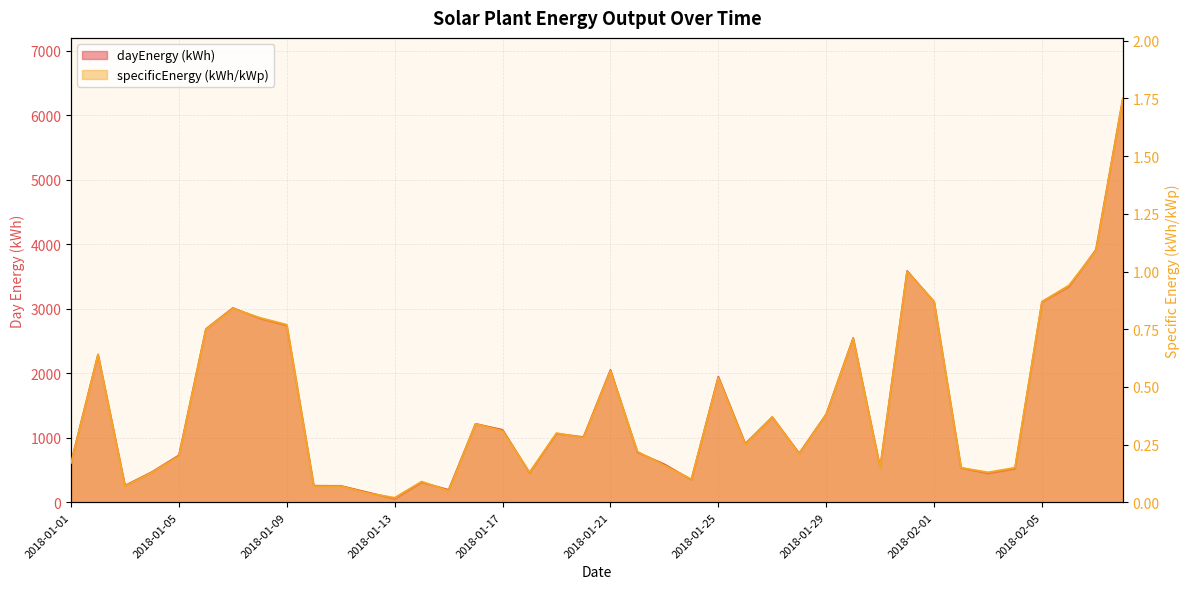

What is the sum of the specificEnergy (kWh/kWp) values at 2018-01-08 and 2018-01-15?

0.9